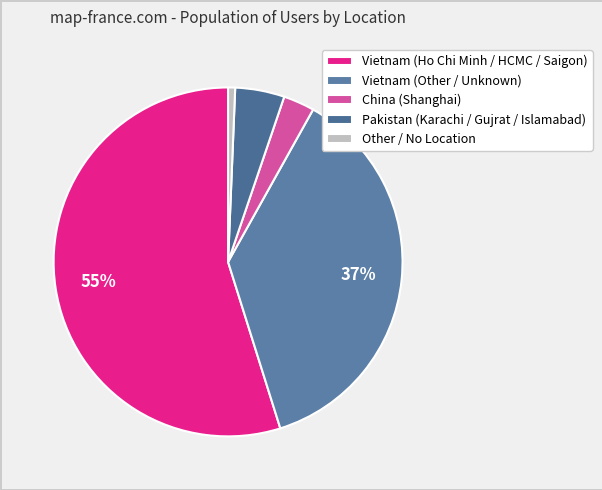

How many slices are in this pie chart?

5